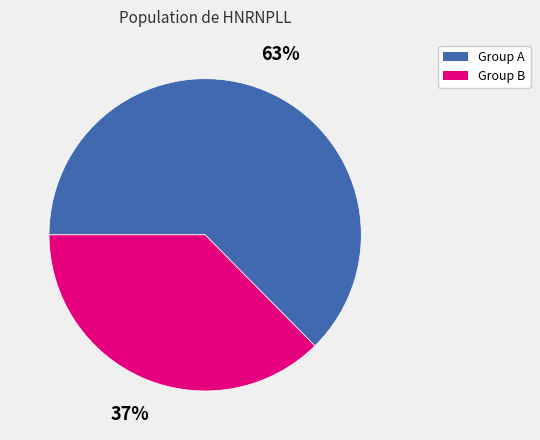

Rank the categories by value from lowest to highest.

Group B, Group A